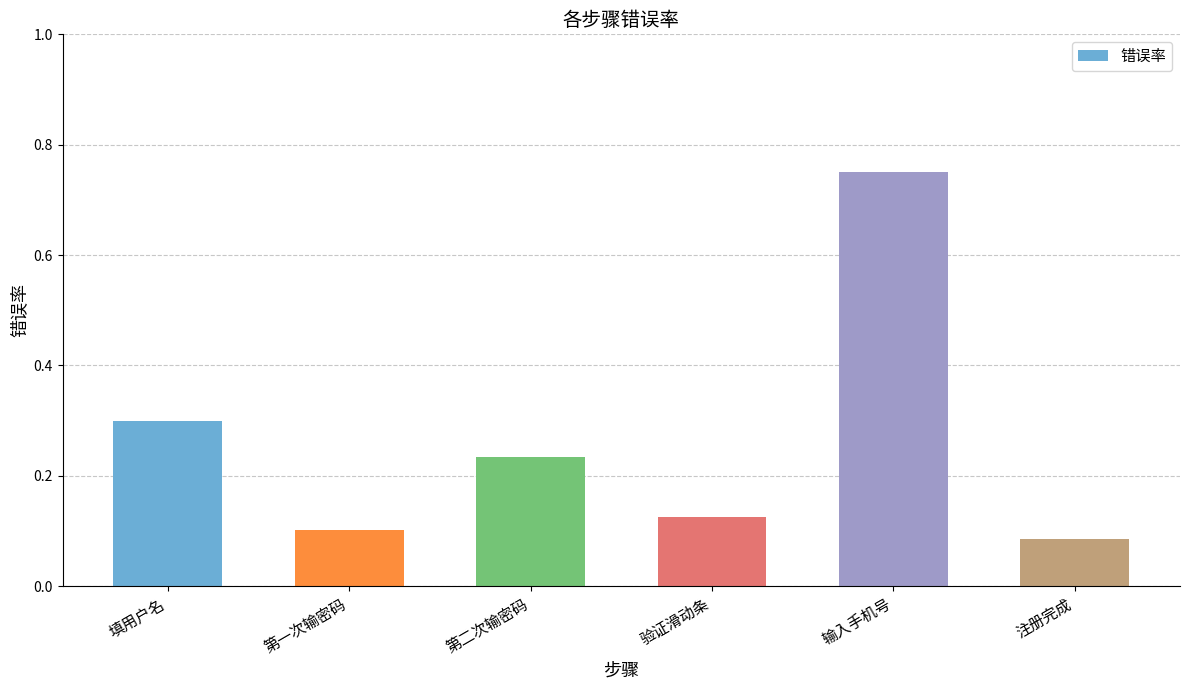

How many bars are there in total?

6